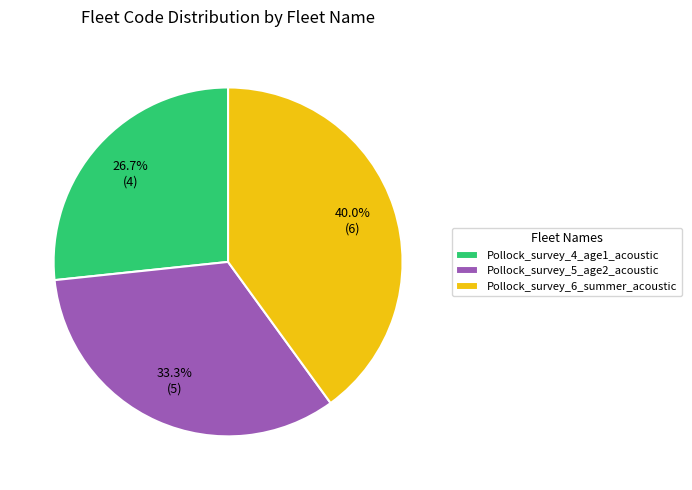

What percentage is the Pollock_survey_4_age1_acoustic slice, to the nearest percent?

27%